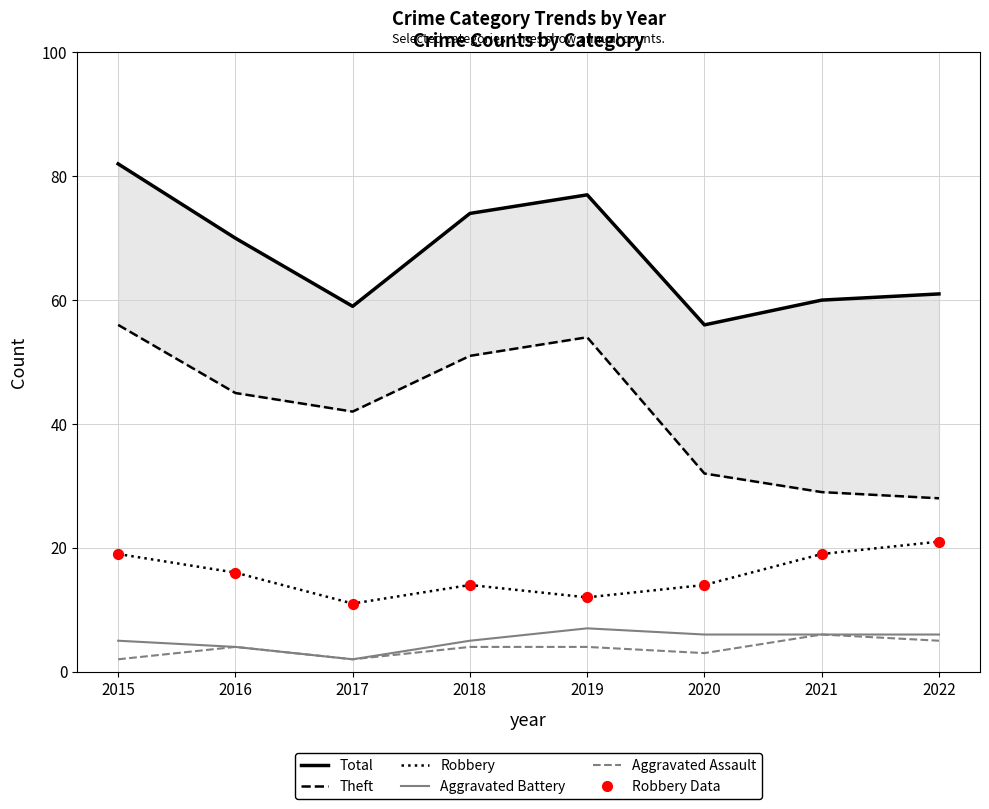

What is the total value across all series at 2015?

183